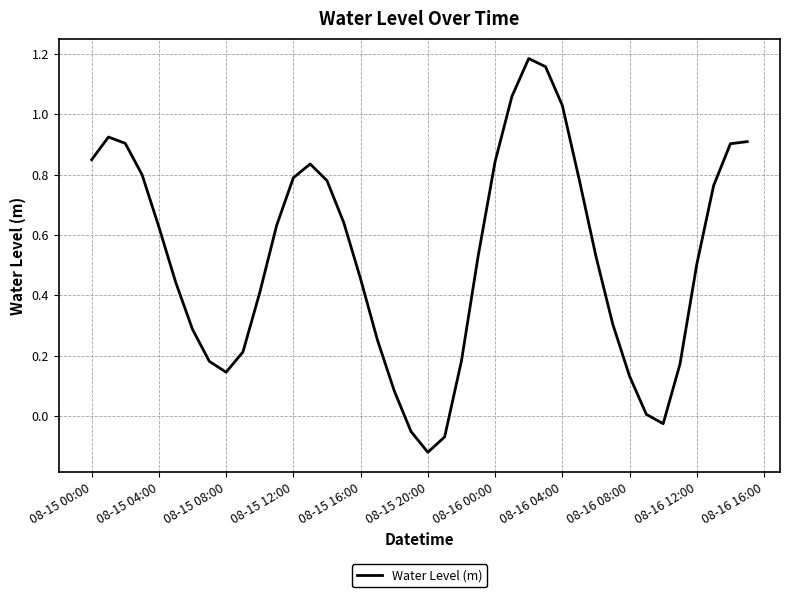

Which label corresponds to the smallest value in the chart?

08-15 20:00